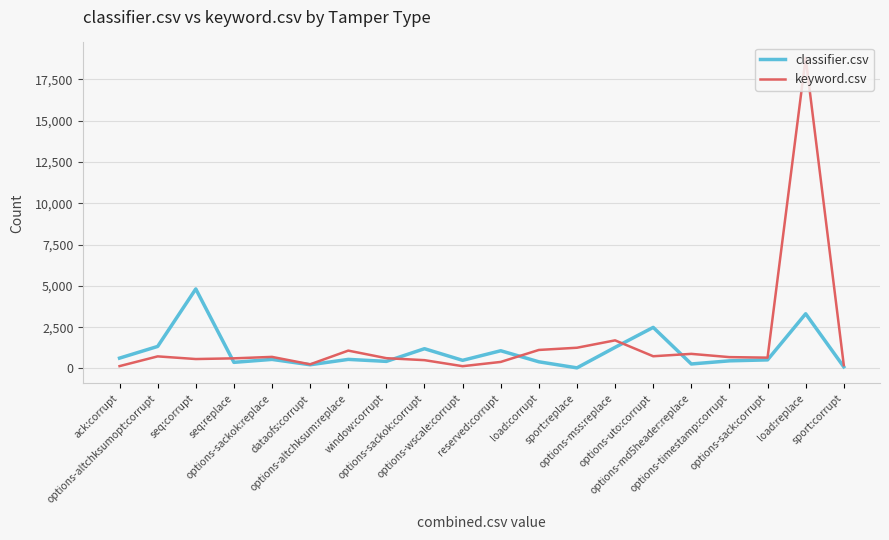

Which category has the highest value in the keyword.csv series?

load:replace